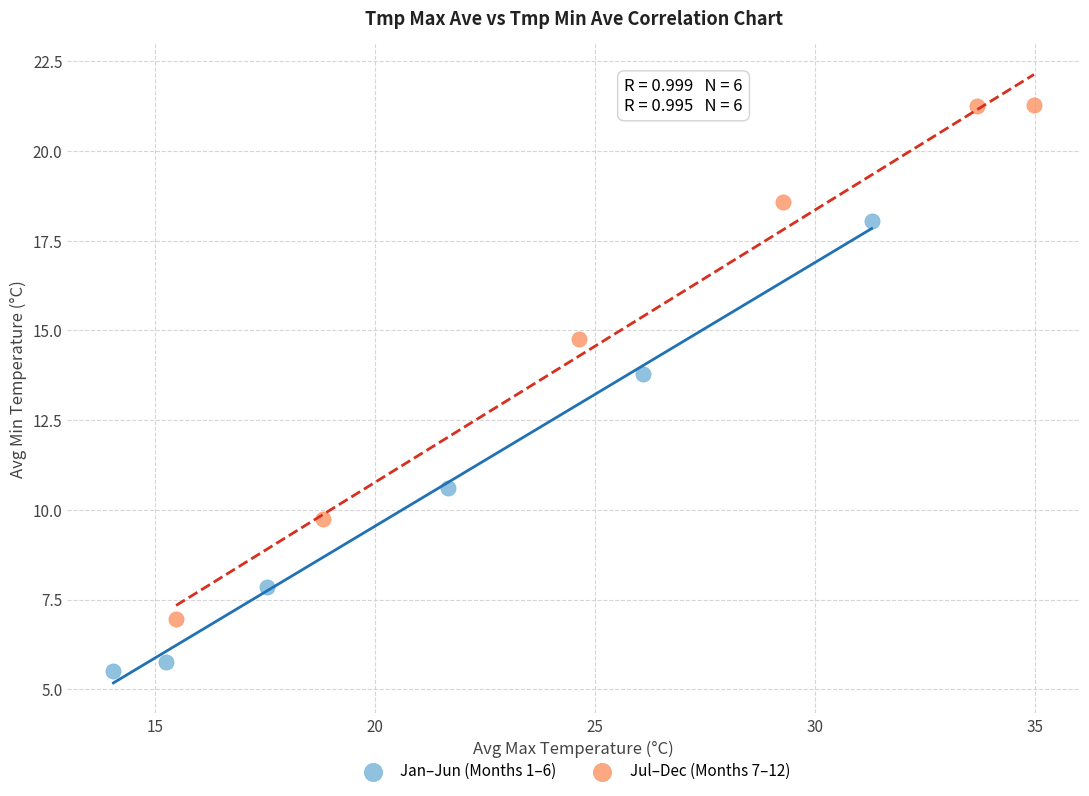

Which series contains the lowest Y value?

Jan–Jun (Months 1–6)